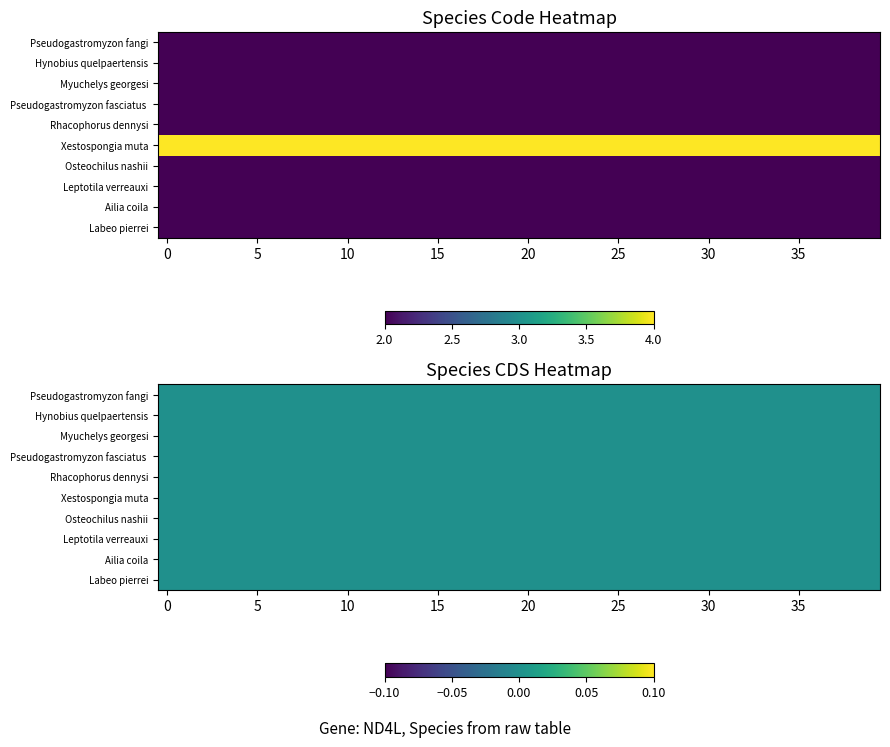

Which series has the largest total across all categories?

Xestospongia muta